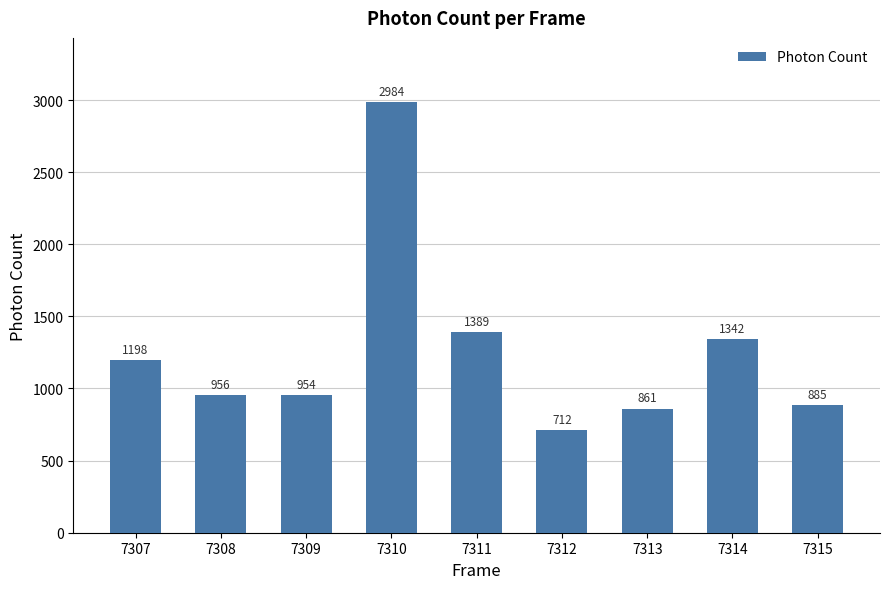

What is the sum of the values at 7310 and 7311?

4372.9